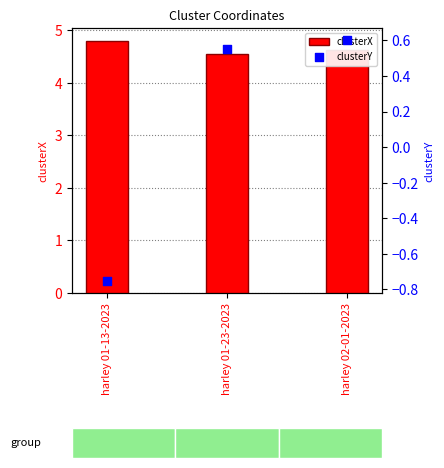

Which series contains the lowest Y value?

clusterY